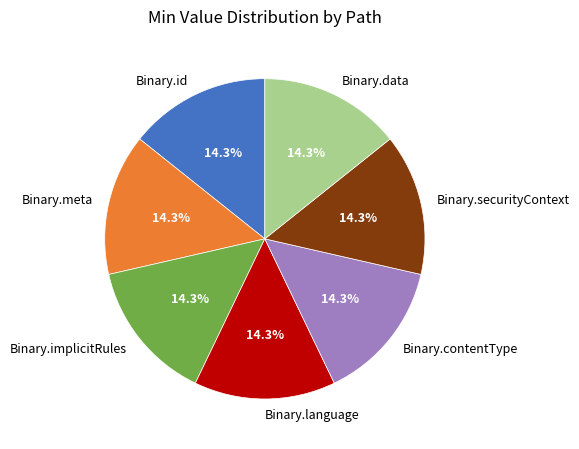

Does Binary.language represent more than half of the total?

No